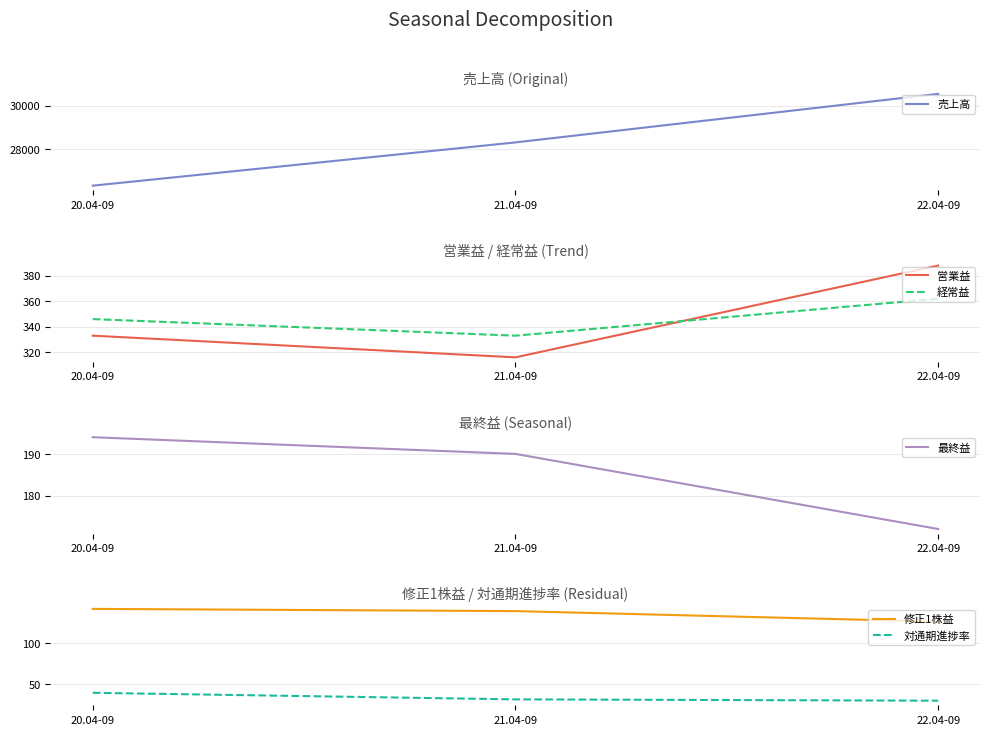

What is the total value across all series at 21.04-09?

29326.0